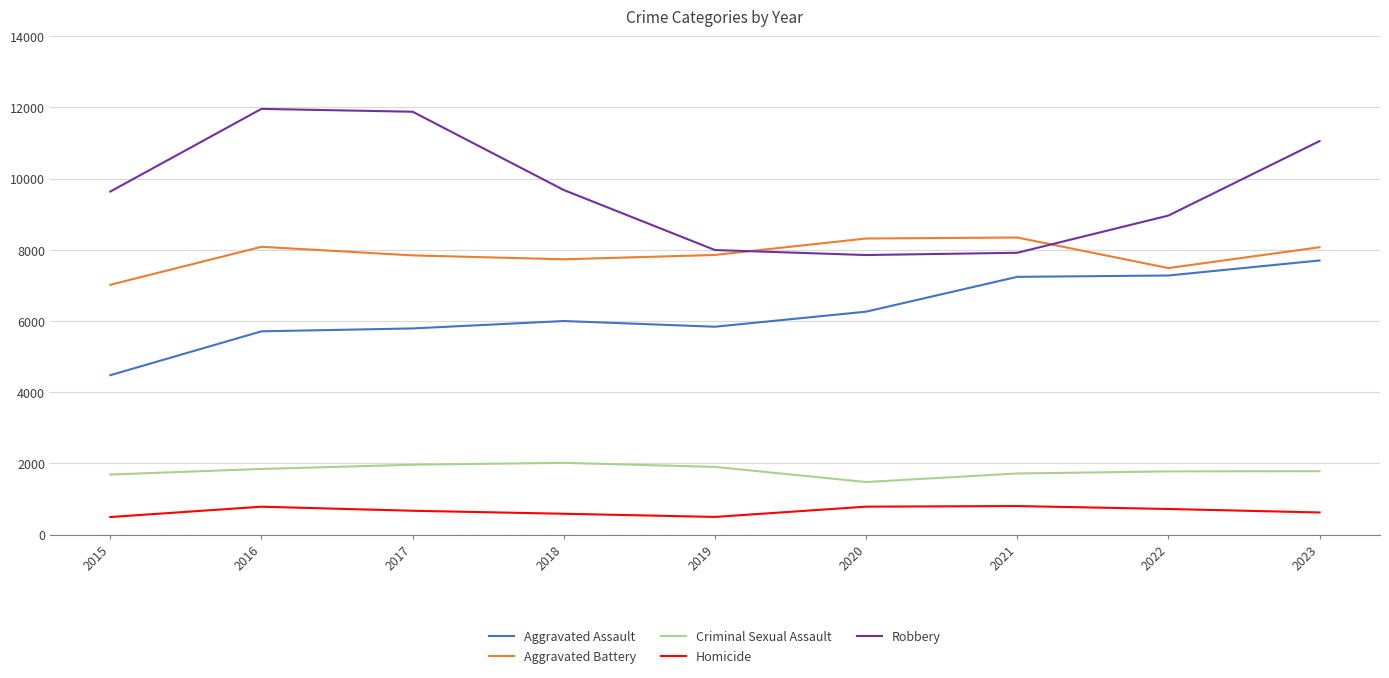

What are all the series names shown in the legend?

Aggravated Assault, Aggravated Battery, Criminal Sexual Assault, Homicide, Robbery